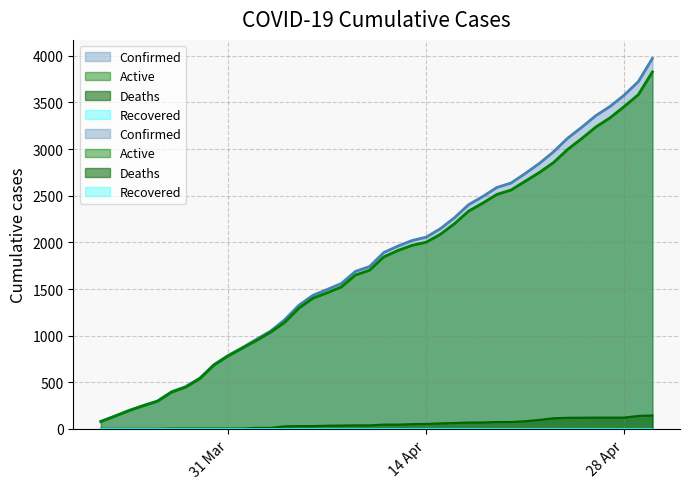

At how many categories does at least one series exceed 3825?

1